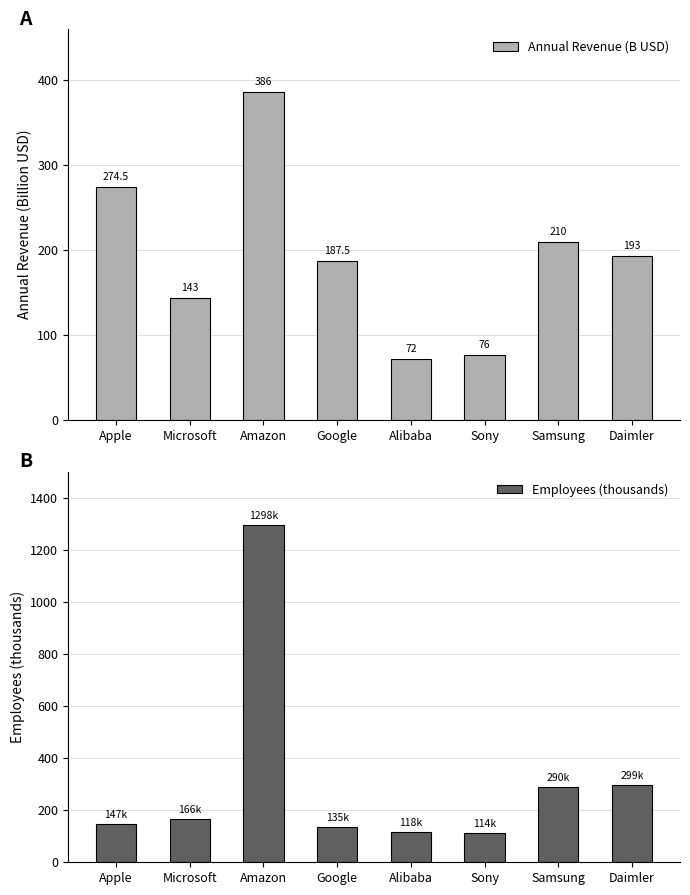

Is the value of Employees (thousands) at Apple greater than the value of Annual Revenue (B USD) at Microsoft?

Yes